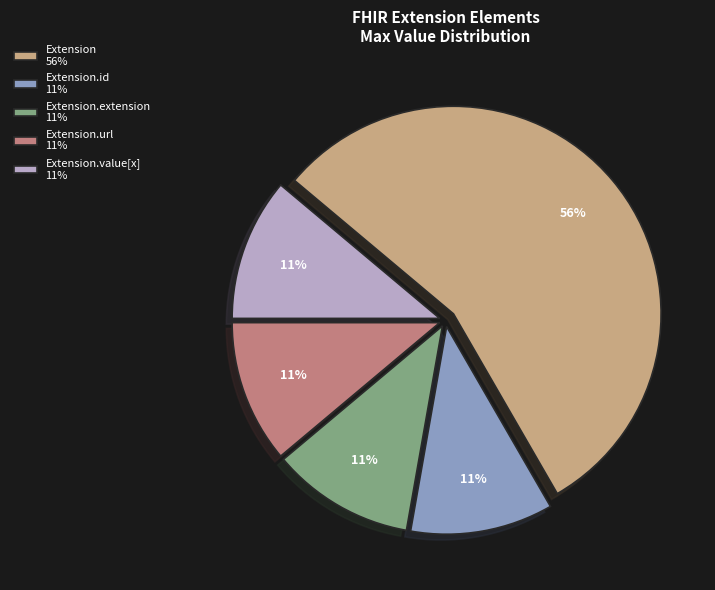

Does any single category account for the majority?

Yes